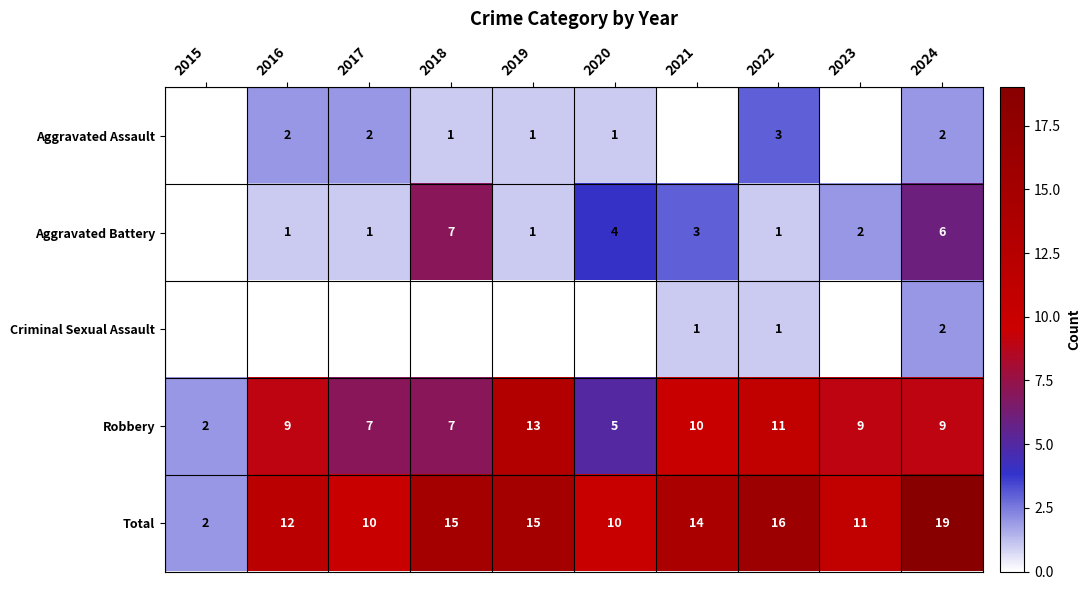

Is the value of Aggravated Battery at 2019 greater than the value of Robbery at 2023?

No